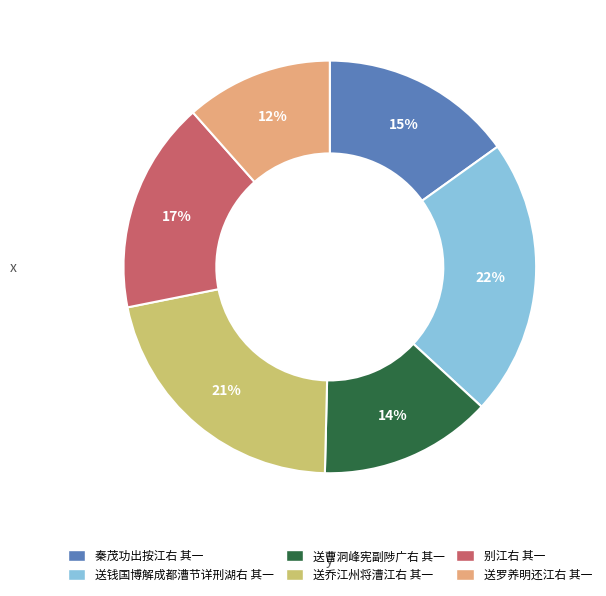

Count the number of slices in the pie.

6